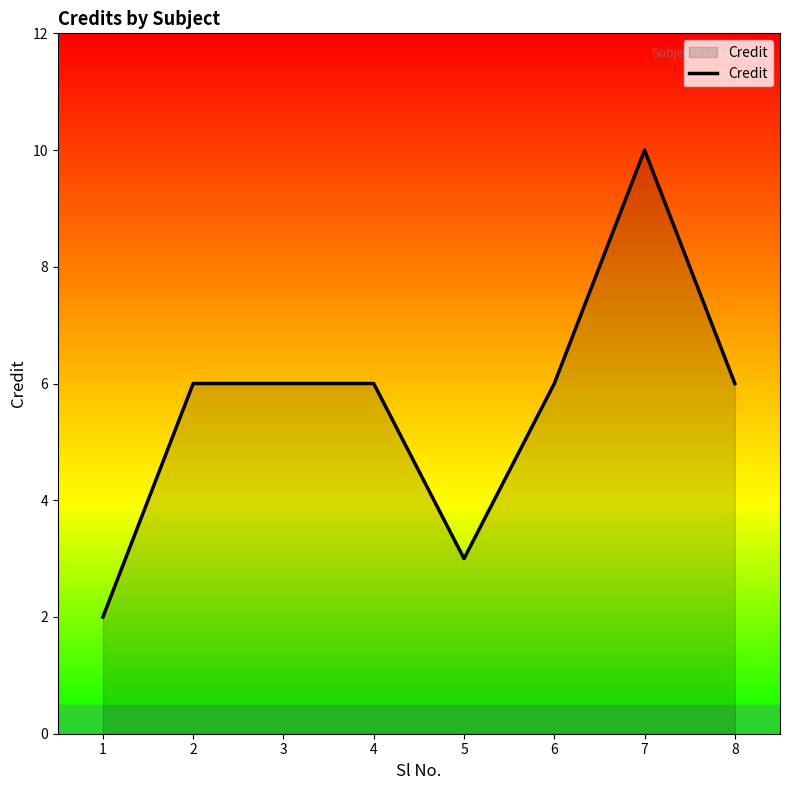

What is the sum of the values at 5 and 4?

9